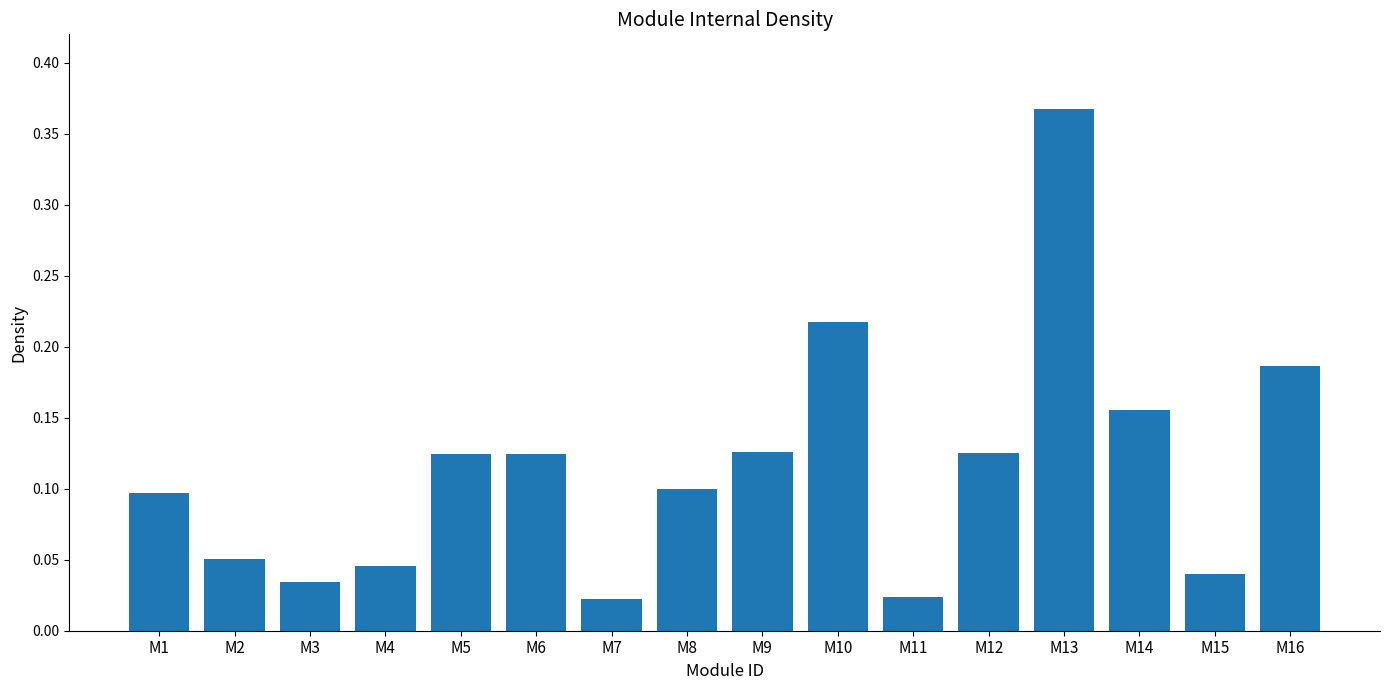

Which label corresponds to the largest value in the chart?

M13